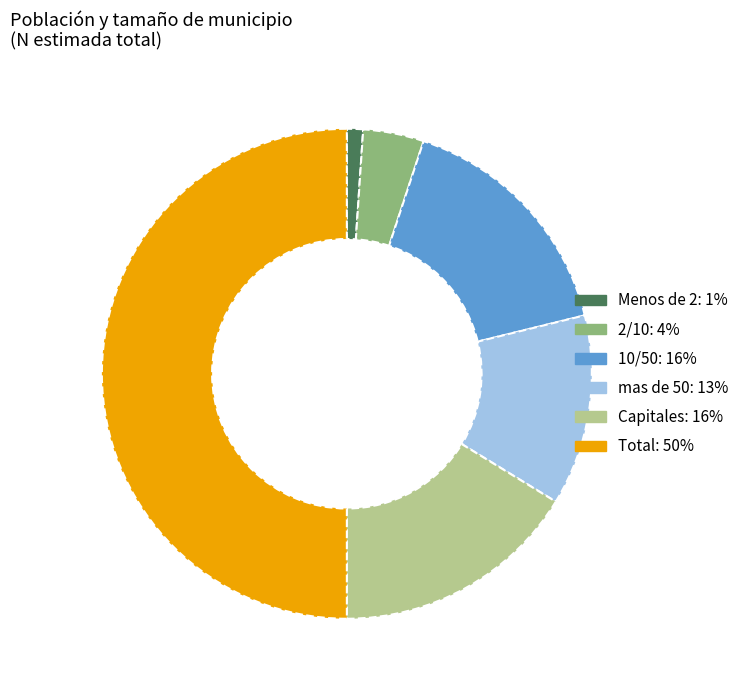

What is the ratio of the value at mas de 50 to the value at 10/50?

0.8